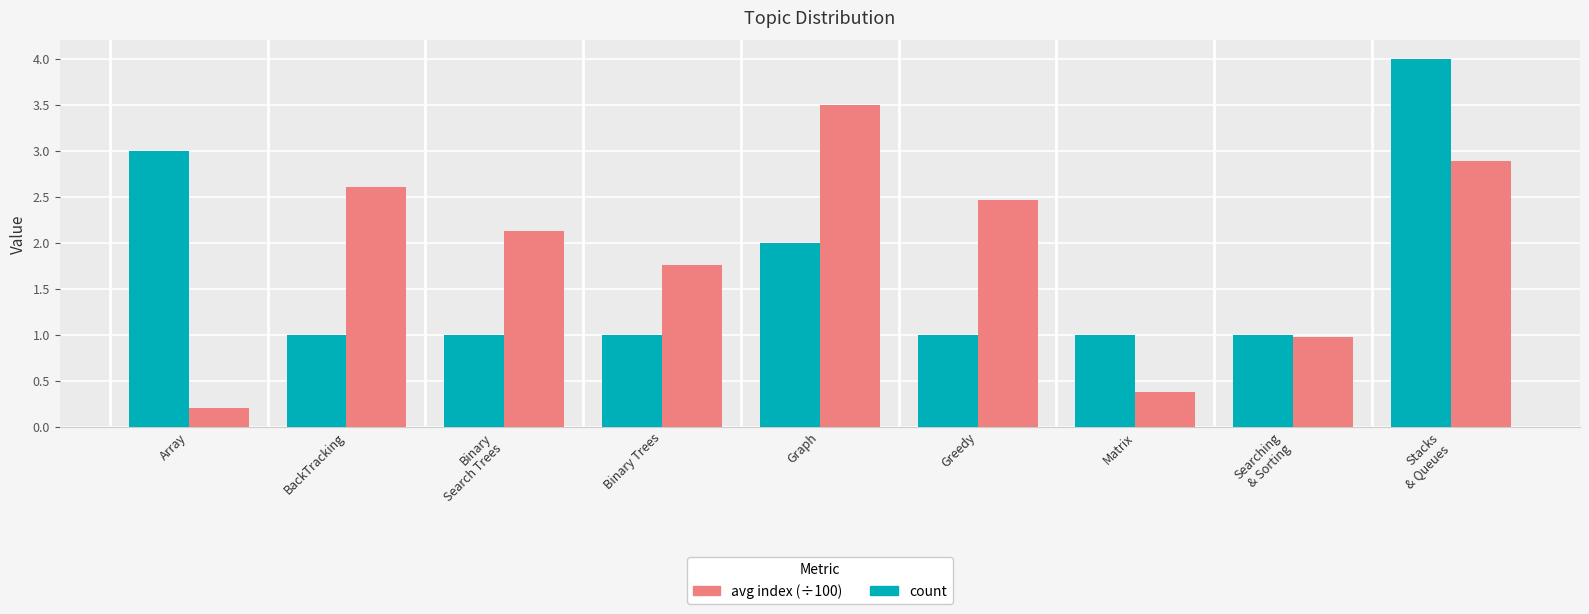

What is the difference between the highest and lowest values at Array?

2.8